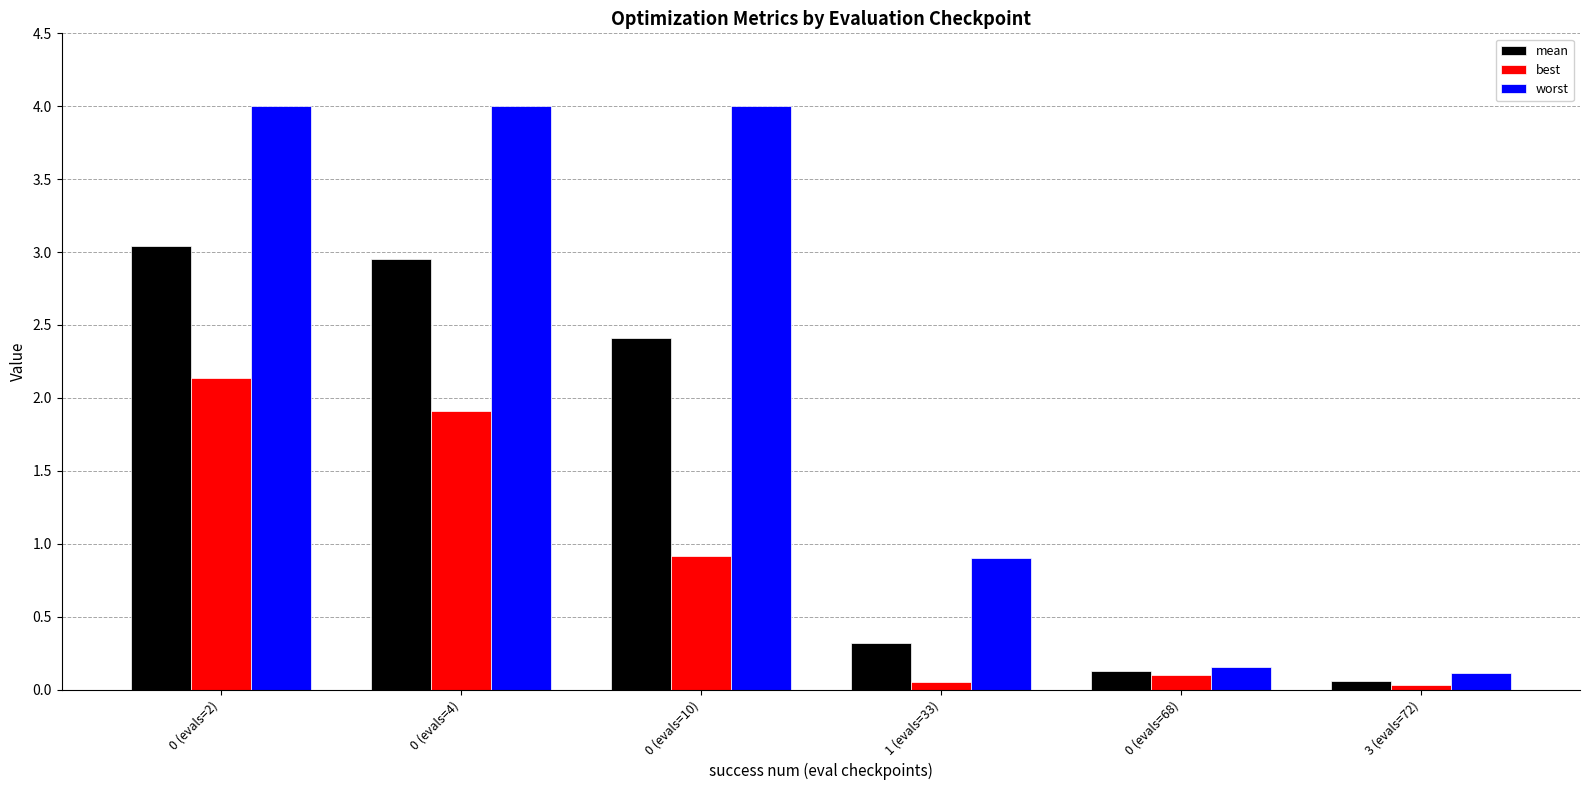

What is the maximum value shown in the chart?

4.0